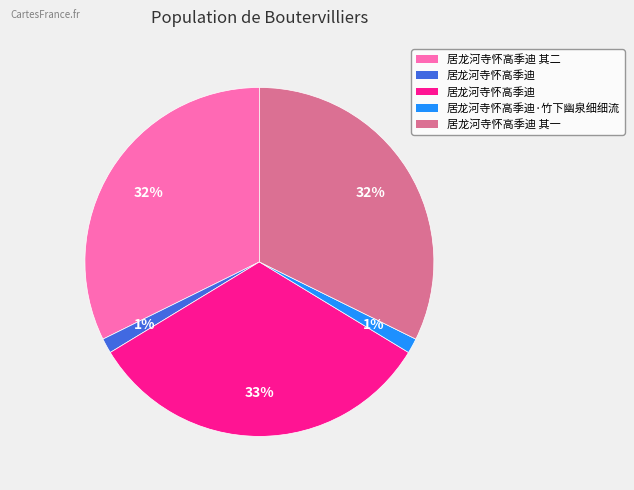

Is there any slice that represents more than half of the pie?

No